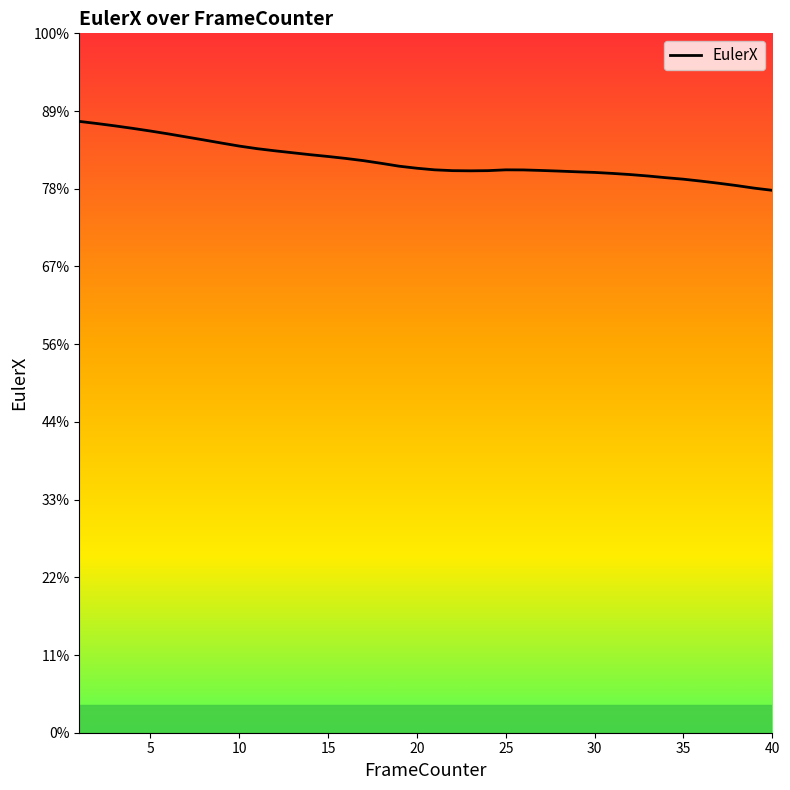

Does the chart have visible grid lines?

No